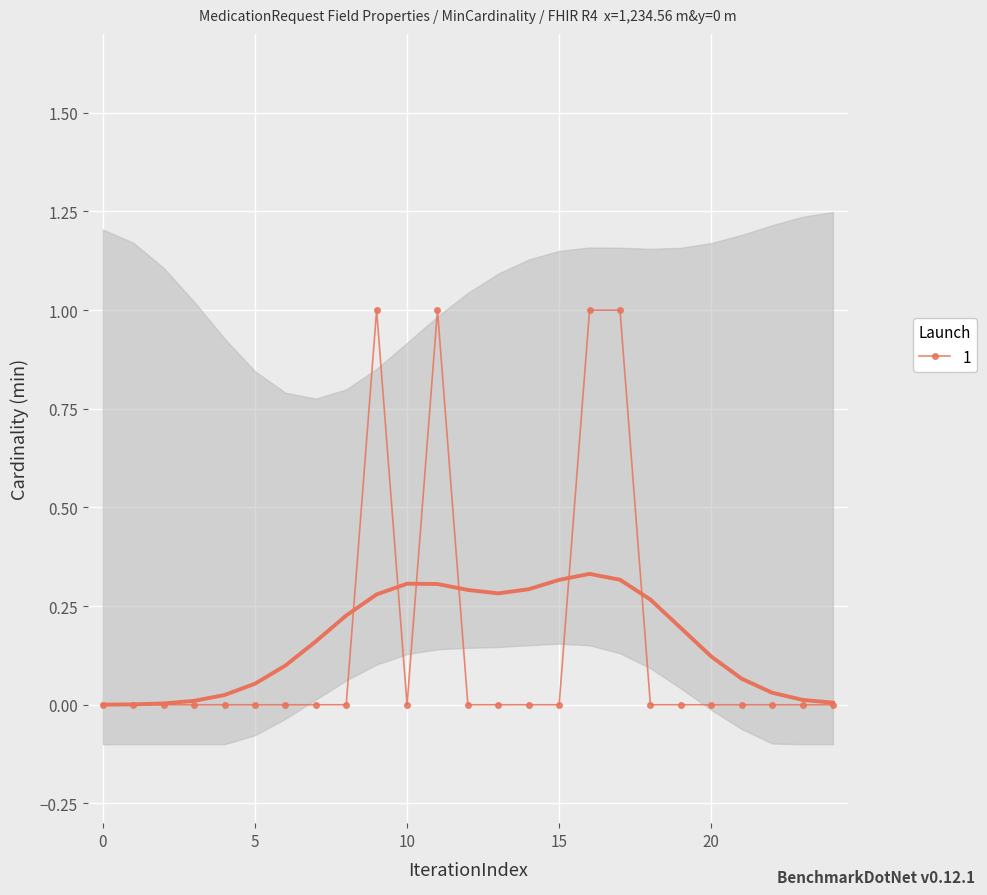

True or false: 1 has more than 1 points higher than both neighbors.

True